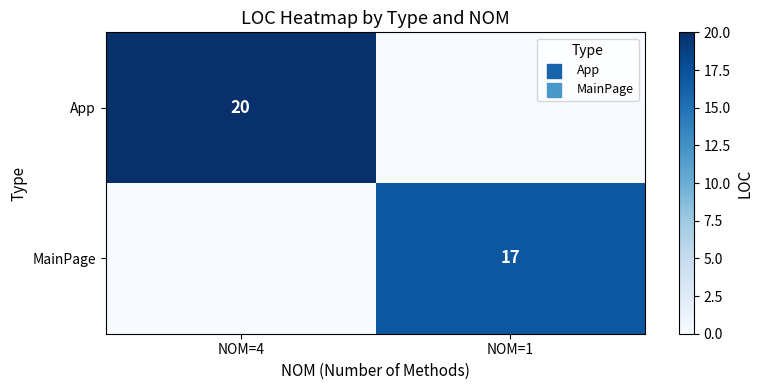

The value of App at NOM=4 is 20. True or false?

True